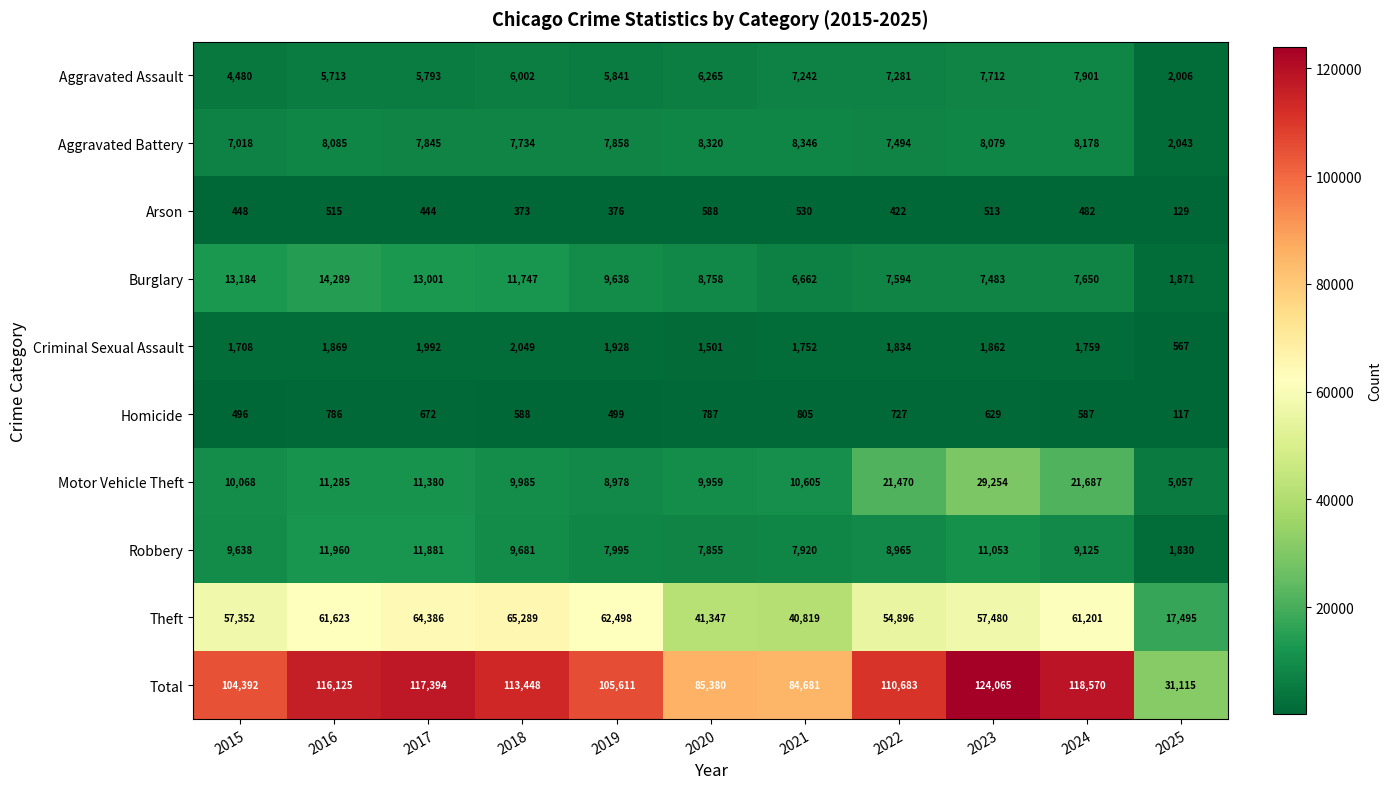

Where does the Robbery series first go above 9125?

2015